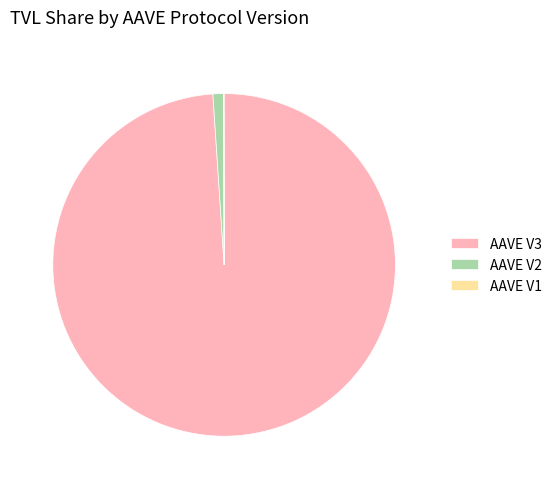

What is the ratio of the value at AAVE V3 to the value at AAVE V2?

98.8